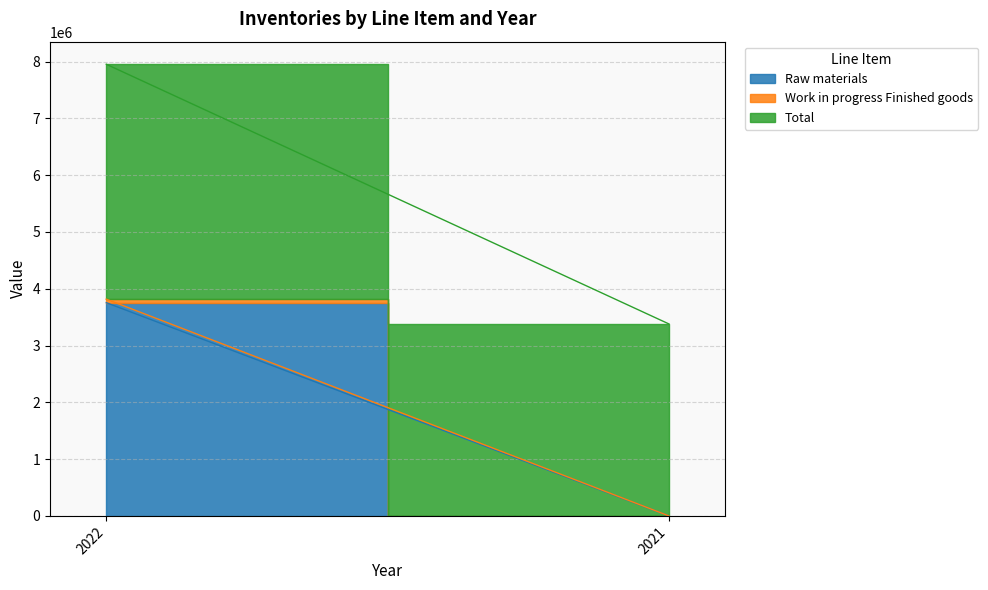

What is the sum of all Work in progress Finished goods values?

62228